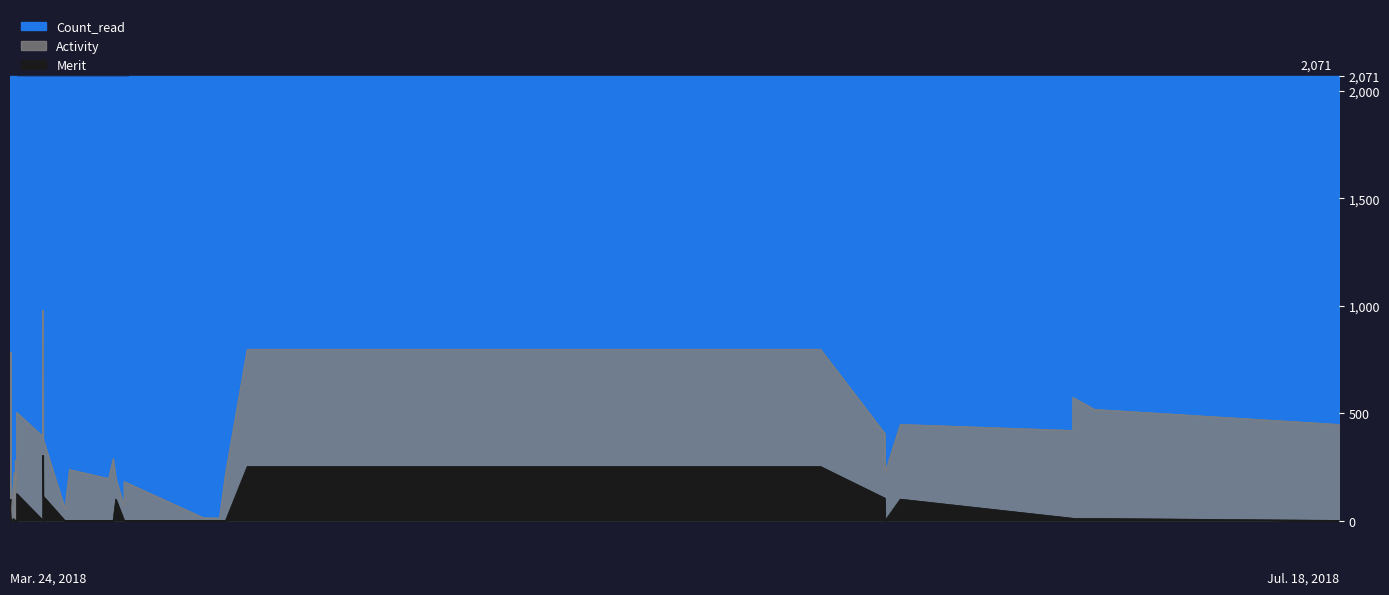

True or false: Activity and Merit cross at least once.

False